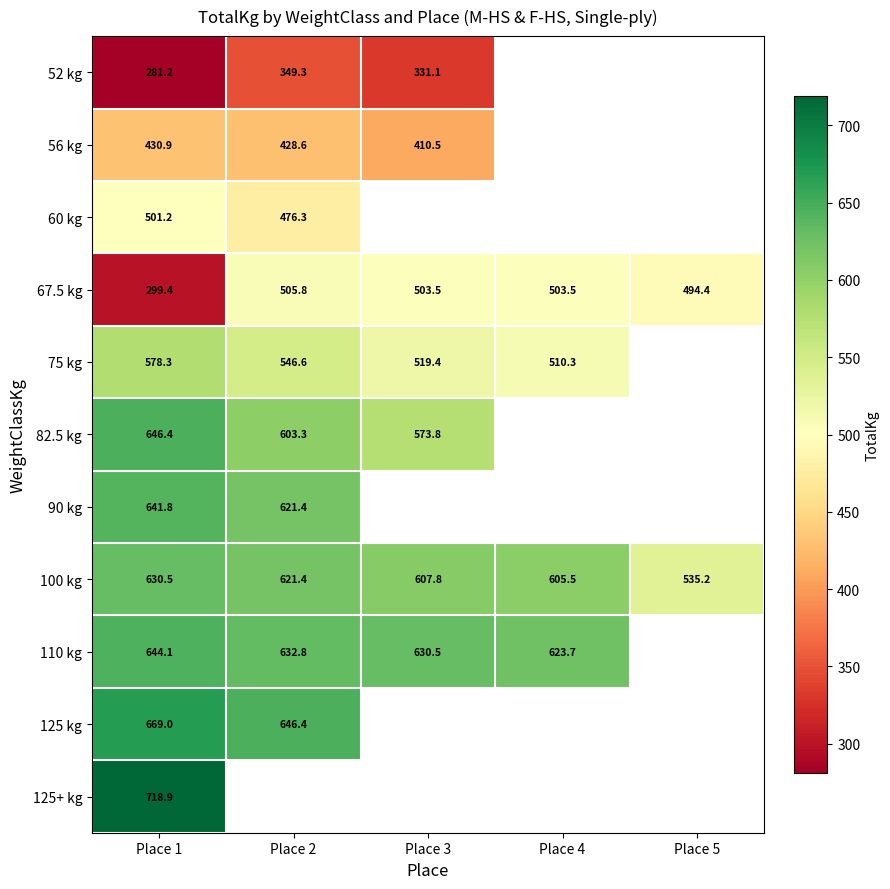

What is the difference between the maximum and minimum values in the 67.5 kg series?

206.4